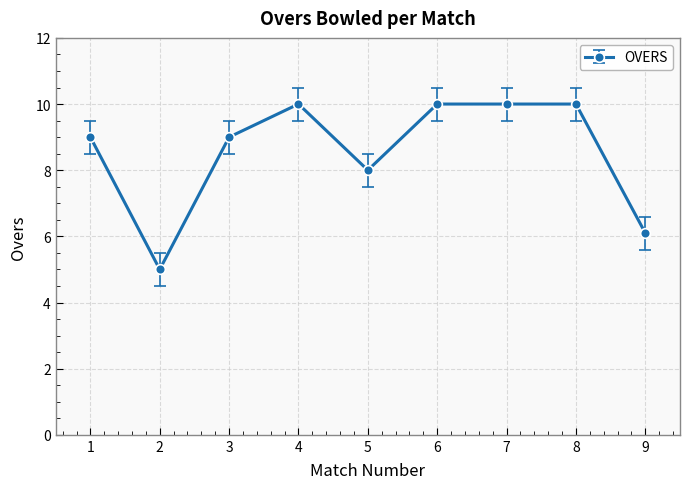

Count the number of data series in this chart.

1